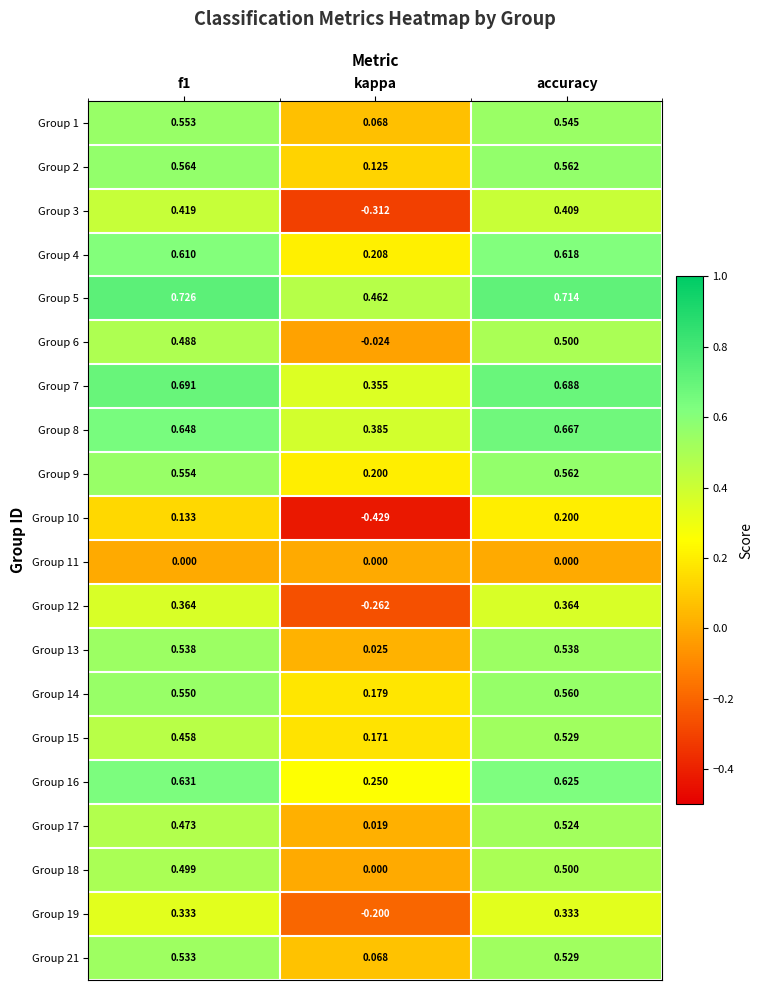

At which category is the sum across all series the highest?

accuracy